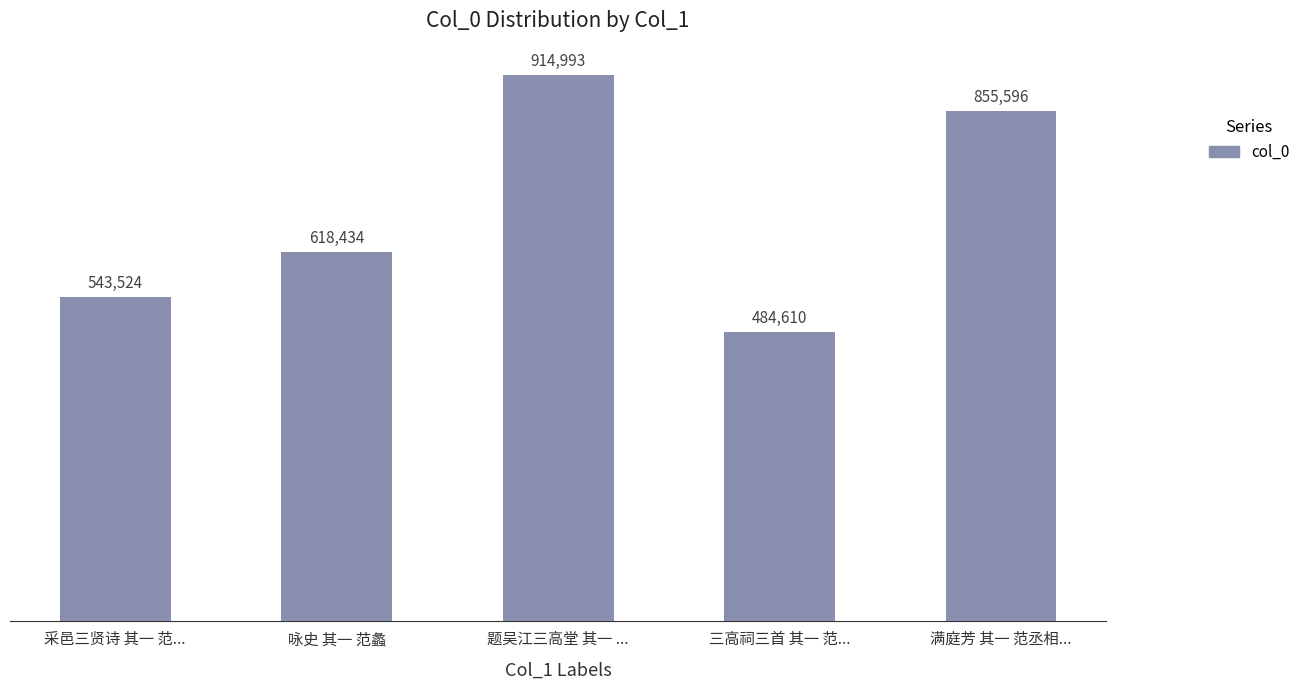

What is the minimum value shown in the chart?

484610